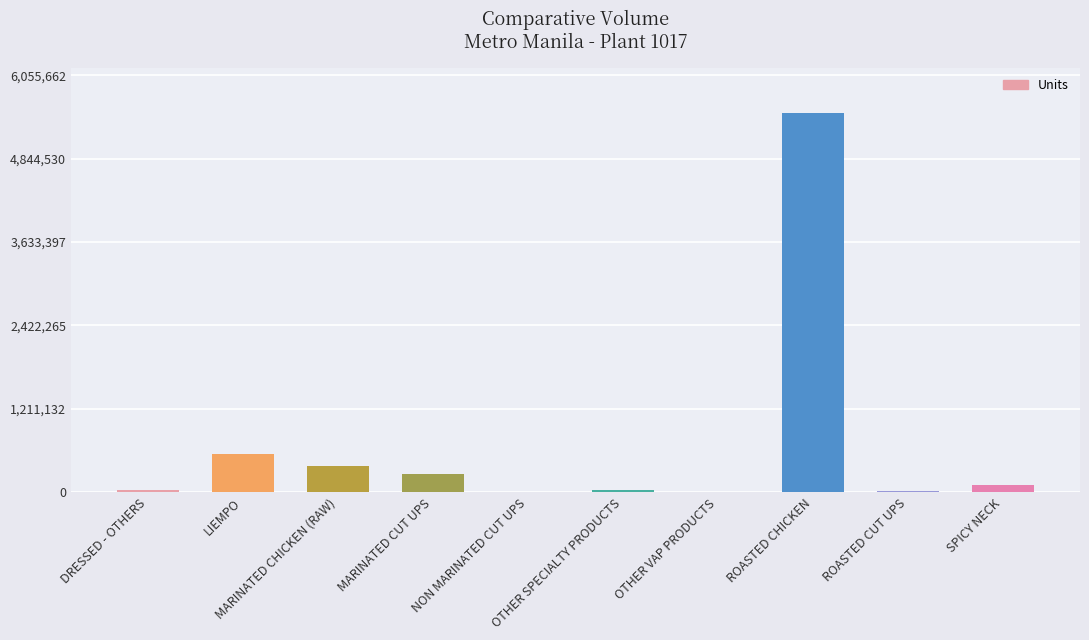

What is the sum of the values at OTHER VAP PRODUCTS and ROASTED CUT UPS?

32843